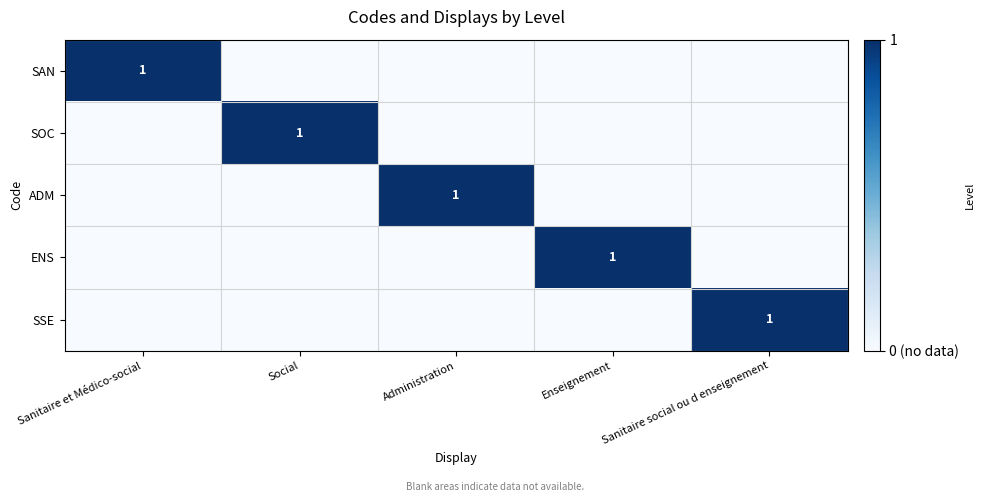

Is it true that ADM equals 1 at Administration?

True